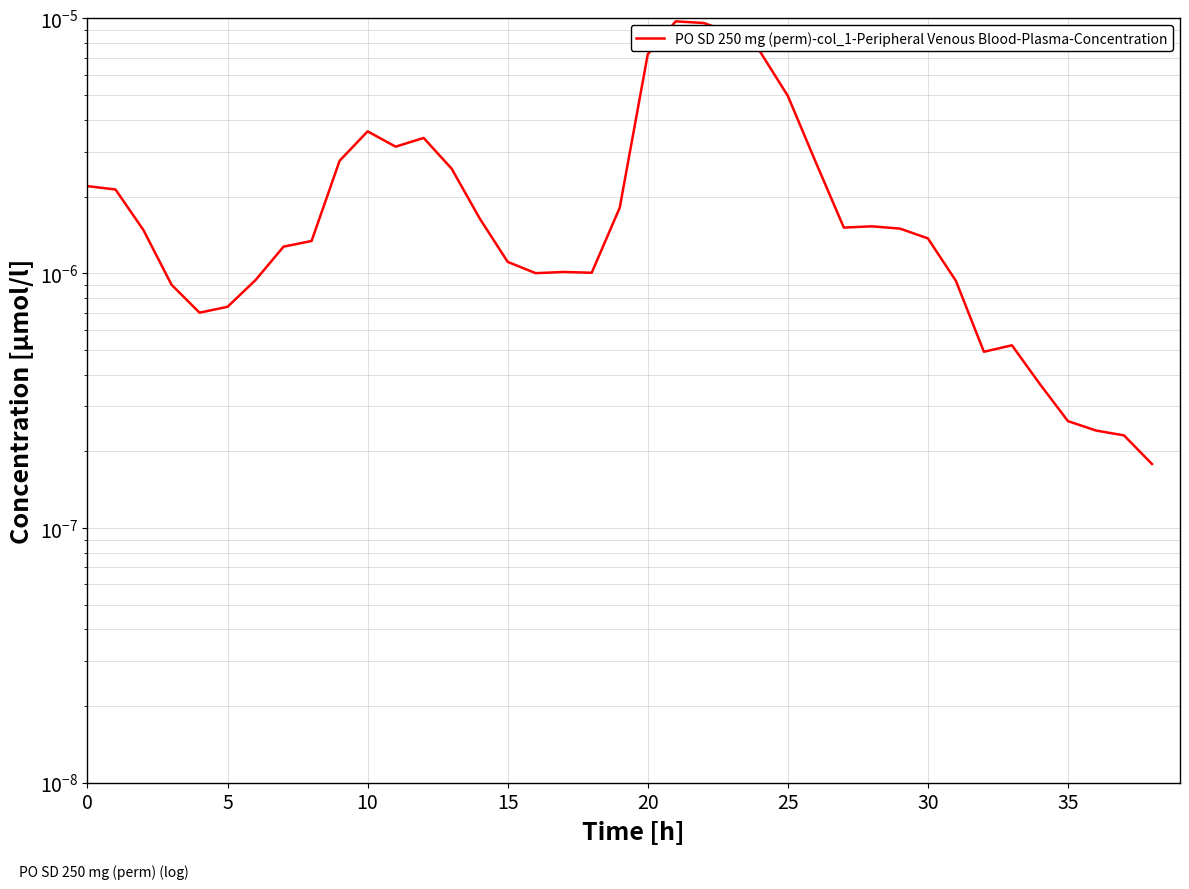

How many series are shown in this chart?

1